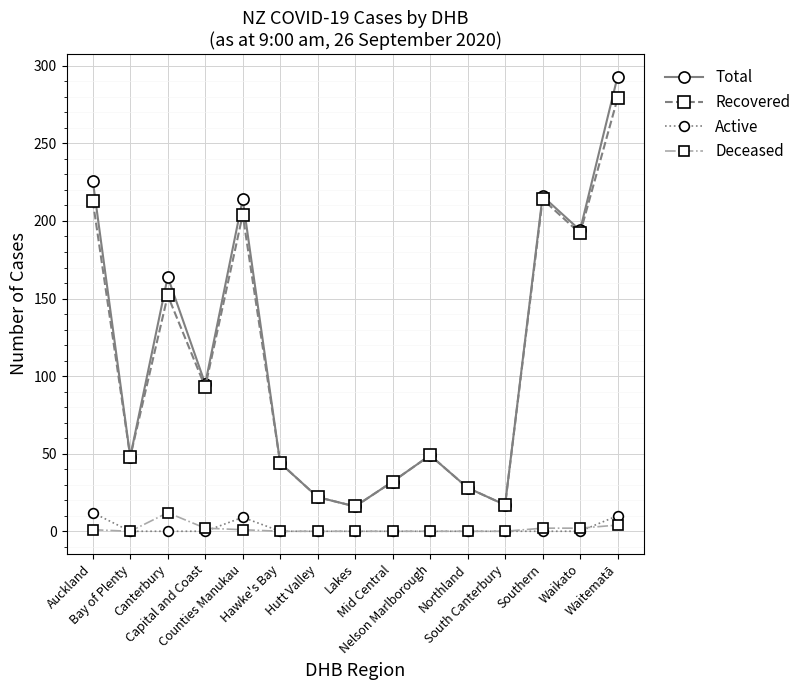

Which series changed the most between Bay of Plenty and Canterbury?

Total